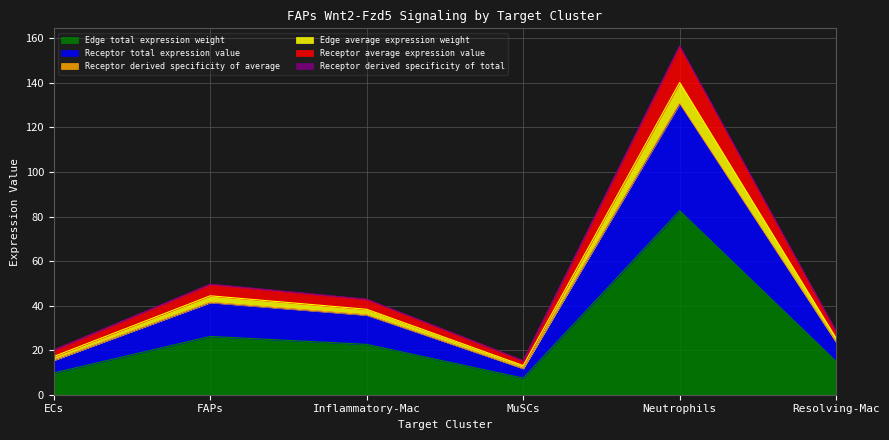

In Receptor derived specificity of average, how many points are higher than both neighbors (excluding endpoints)?

2